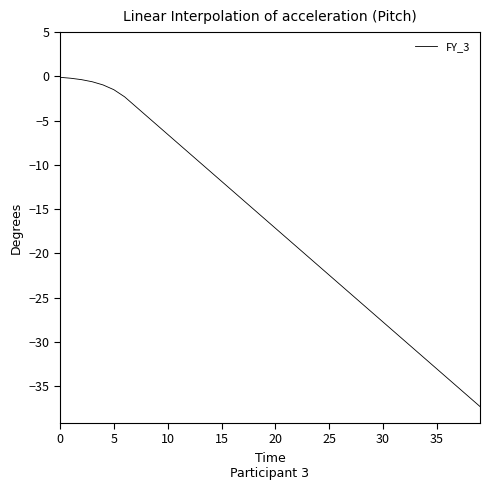

What is the difference between the maximum and minimum values?

37.2